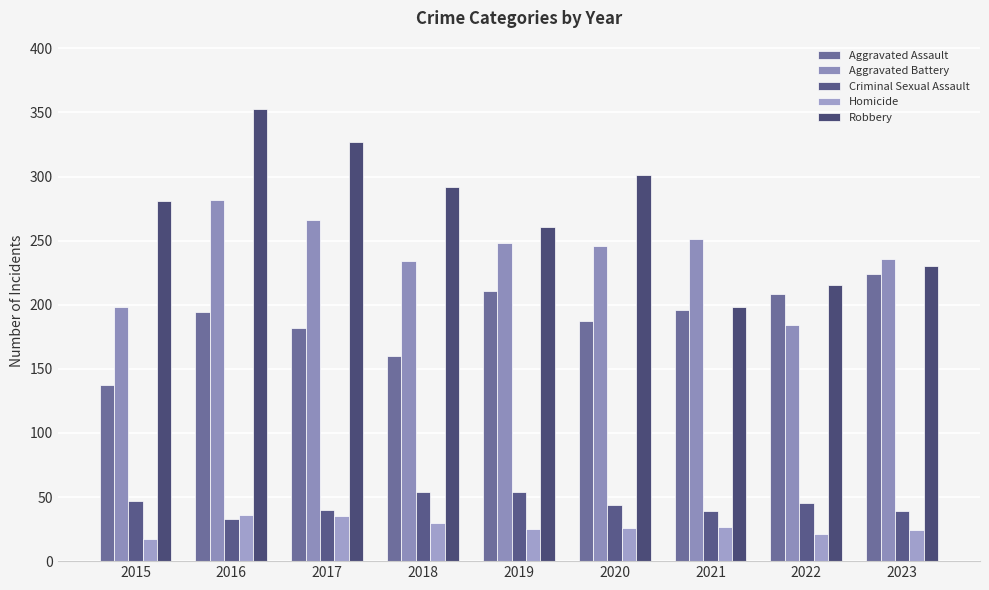

Is the value of Aggravated Assault at 2019 greater than the value of Homicide at 2019?

Yes